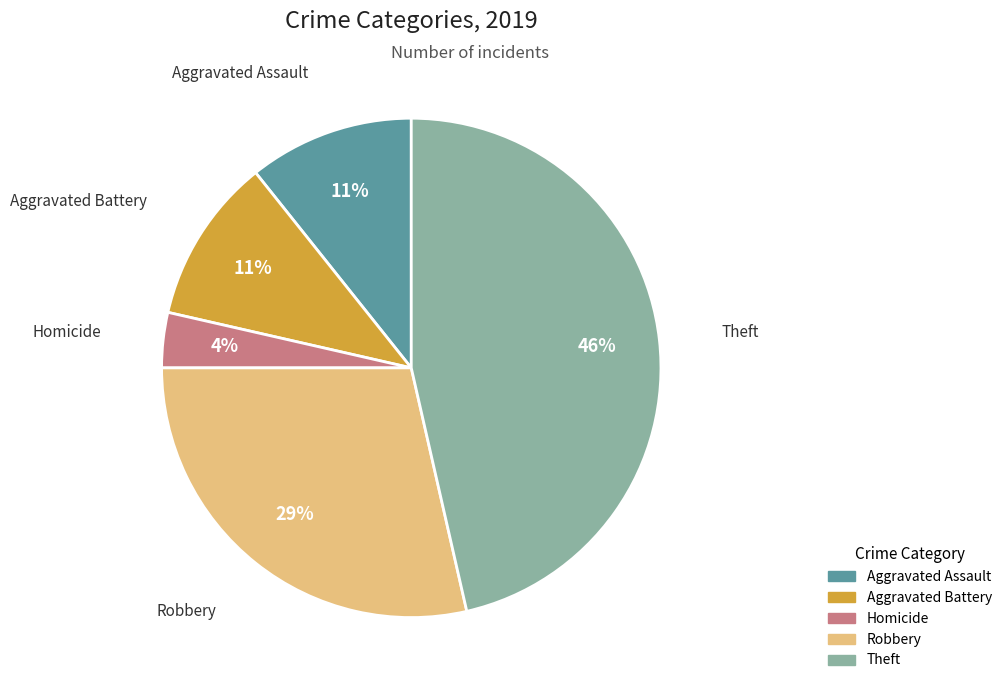

Is there a majority slice in this chart?

No